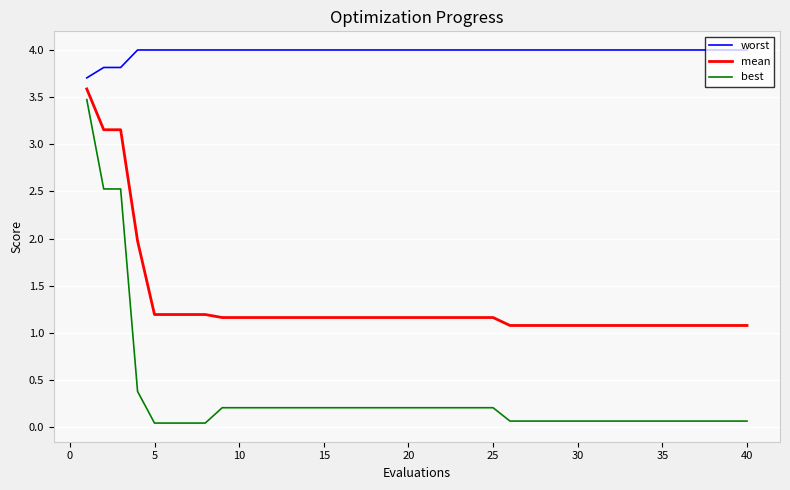

At how many categories does at least one series exceed 0?

40